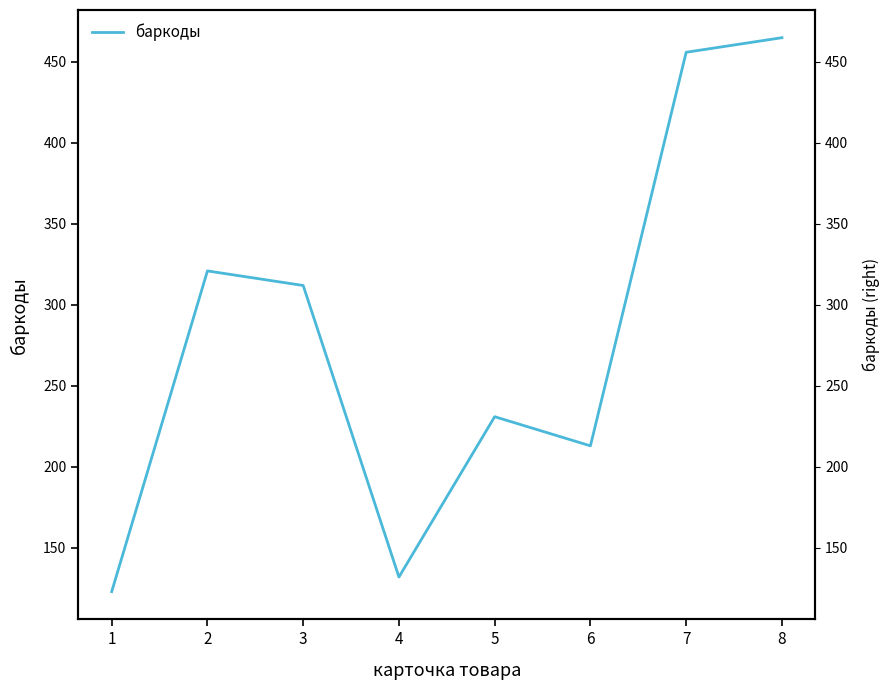

How many distinct data groups are displayed?

1